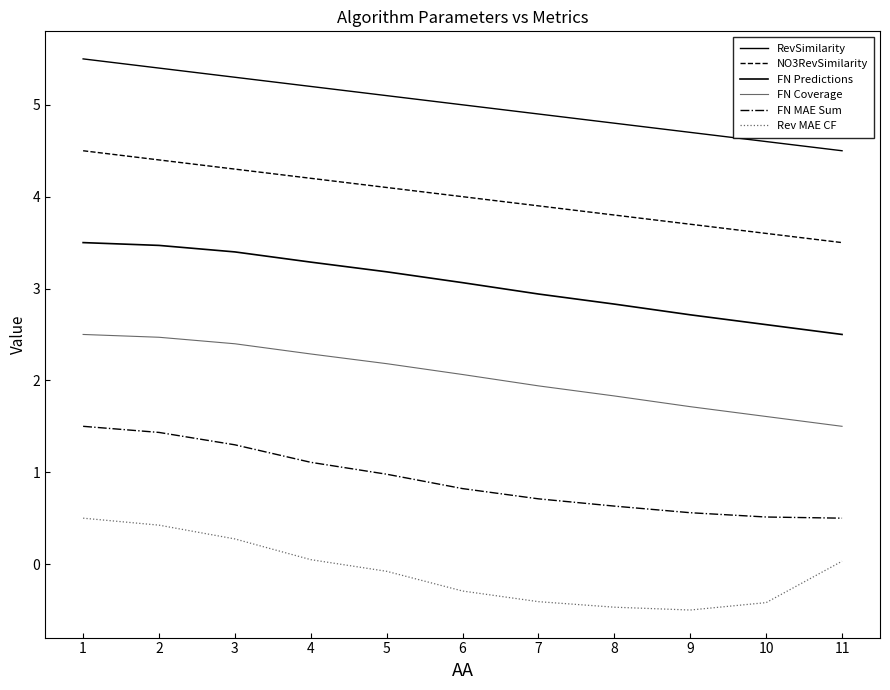

What is the sum of all Rev MAE CF values?

-0.9